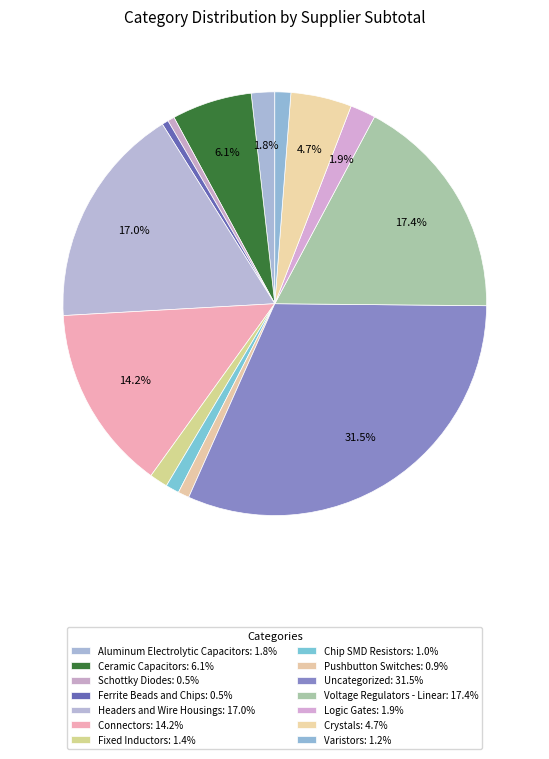

To the nearest percent, what is the average slice percentage?

7%